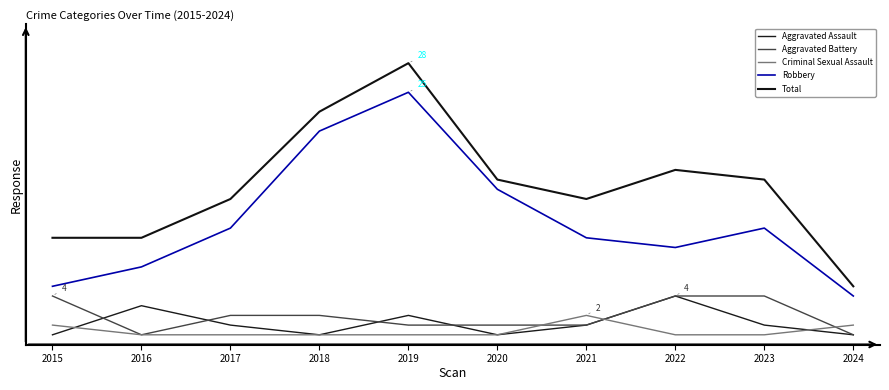

What is the difference between the second highest and minimum values in the Total series?

18